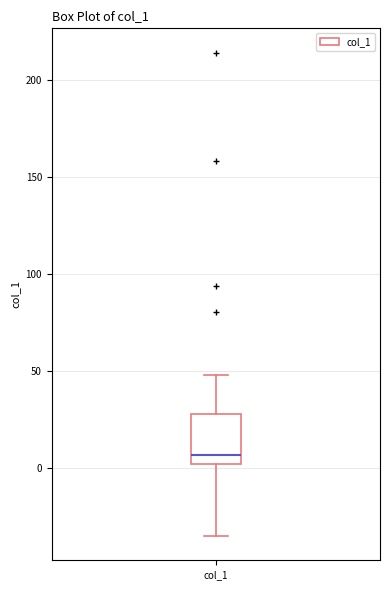

Transcribe this box plot: give where the median line is, the range the box spans, and where the two whiskers end, as read against the y-axis. The values are not printed on the chart, so give them approximately, as read against the axis.

median 5, box 0 to 30, whiskers -35 to 50